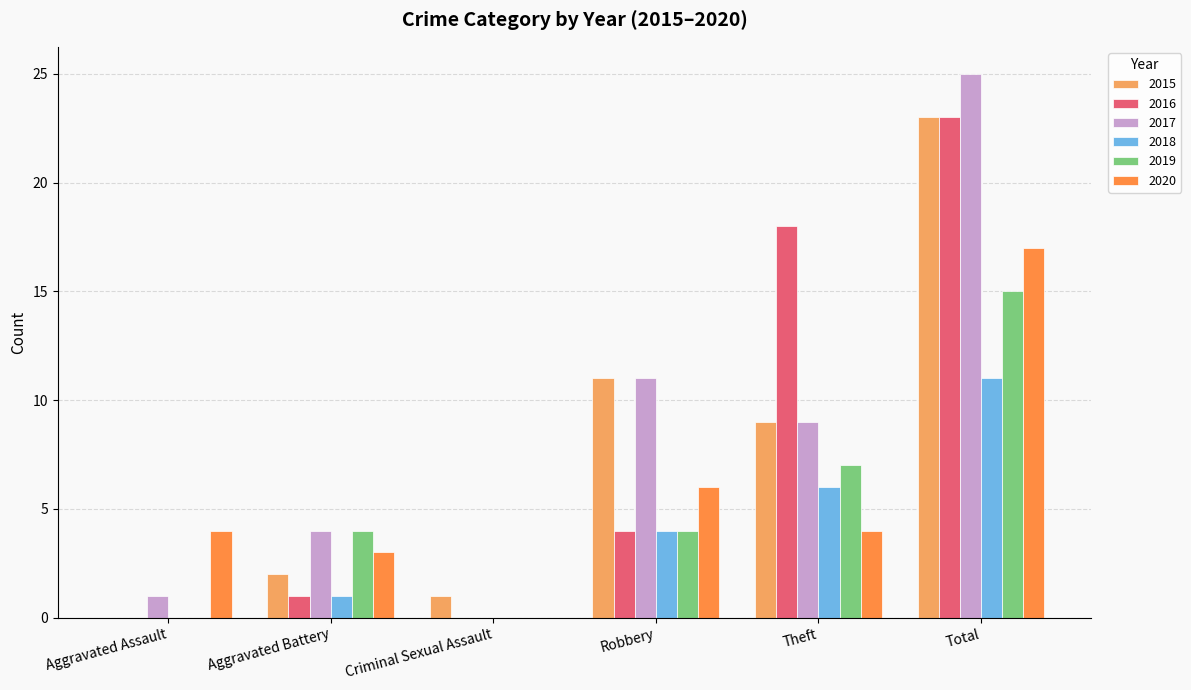

At which label does 2015 reach its minimum?

Aggravated Assault